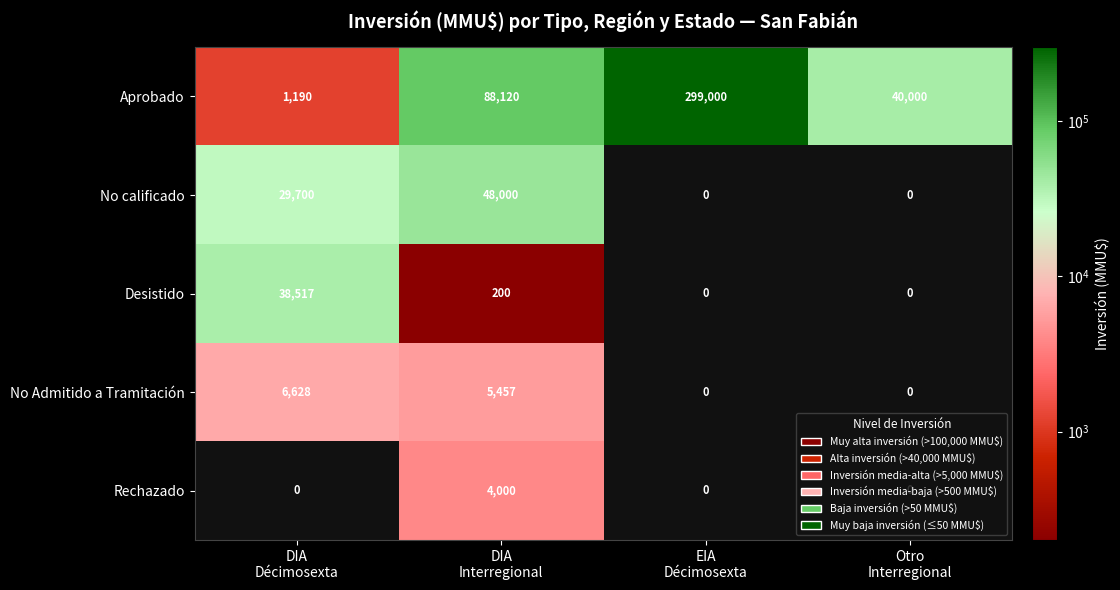

What is the greatest value displayed?

299000